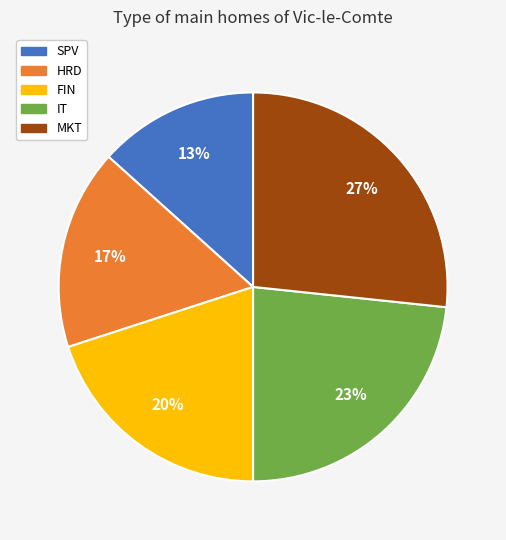

Which slice is the smallest?

SPV